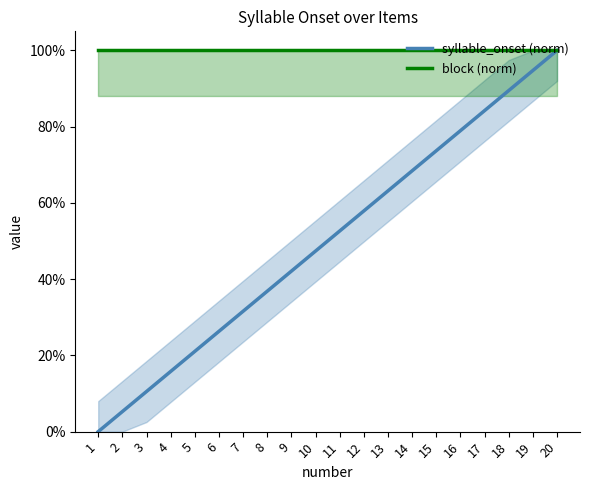

Between 3 and 8, which series saw the biggest shift?

syllable_onset (norm)